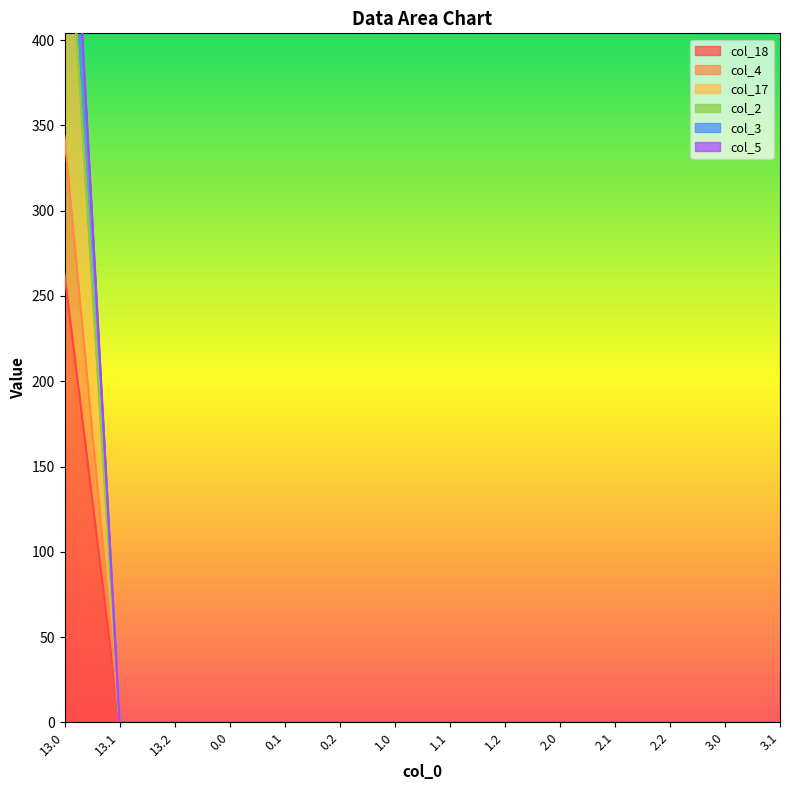

True or false: col_18 and col_3 cross at least once.

False